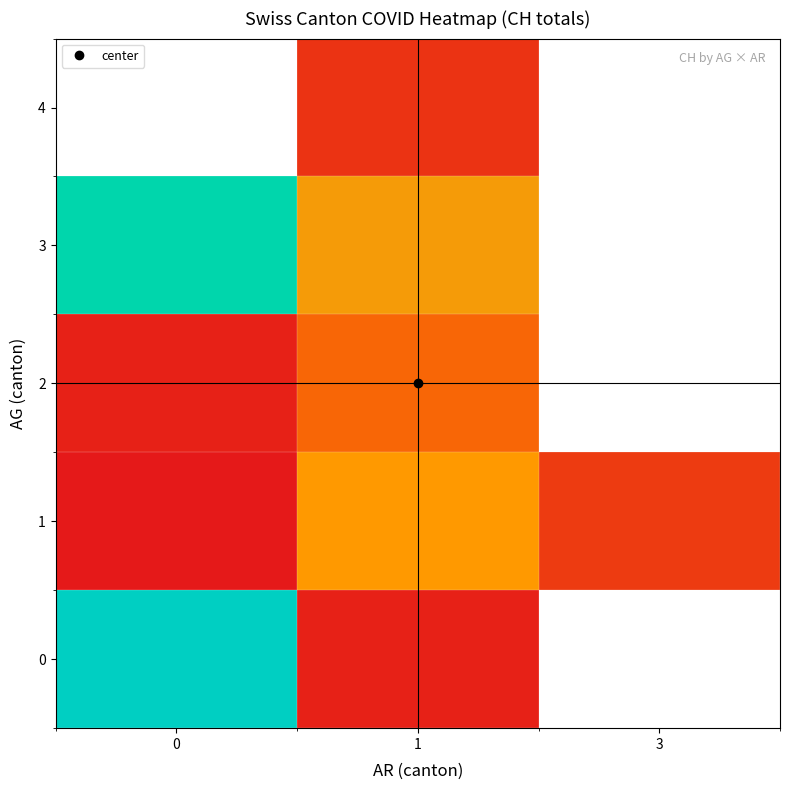

At 1, list the series in order from largest to smallest.

1, 3, 2, 4, 0